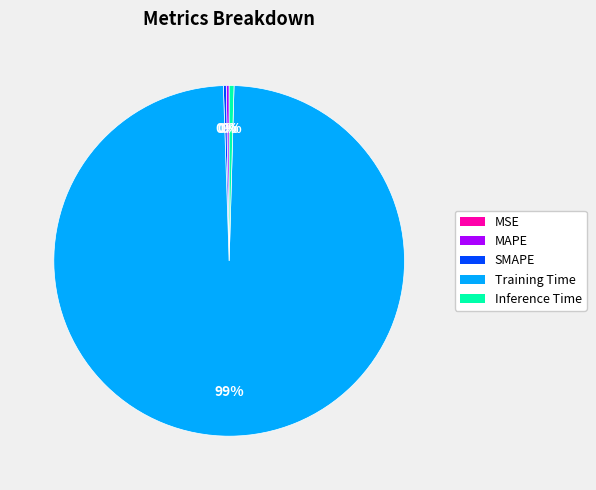

To the nearest percent, what is the average slice percentage?

20%